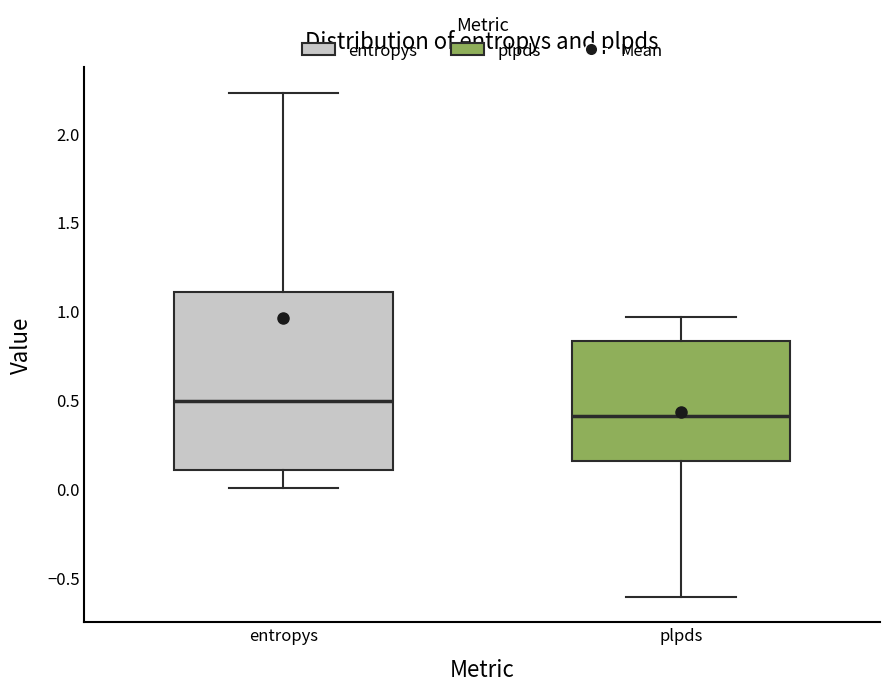

Reading left to right, transcribe this box plot: for each box, give where its median line is, the range the box spans, and where its two whiskers end, as read against the y-axis. The values are not printed on the chart, so give them approximately, as read against the axis.

entropys: median 0.50, box 0.10 to 1.10, whiskers 0.00 to 2.25
plpds: median 0.40, box 0.15 to 0.85, whiskers -0.60 to 0.95